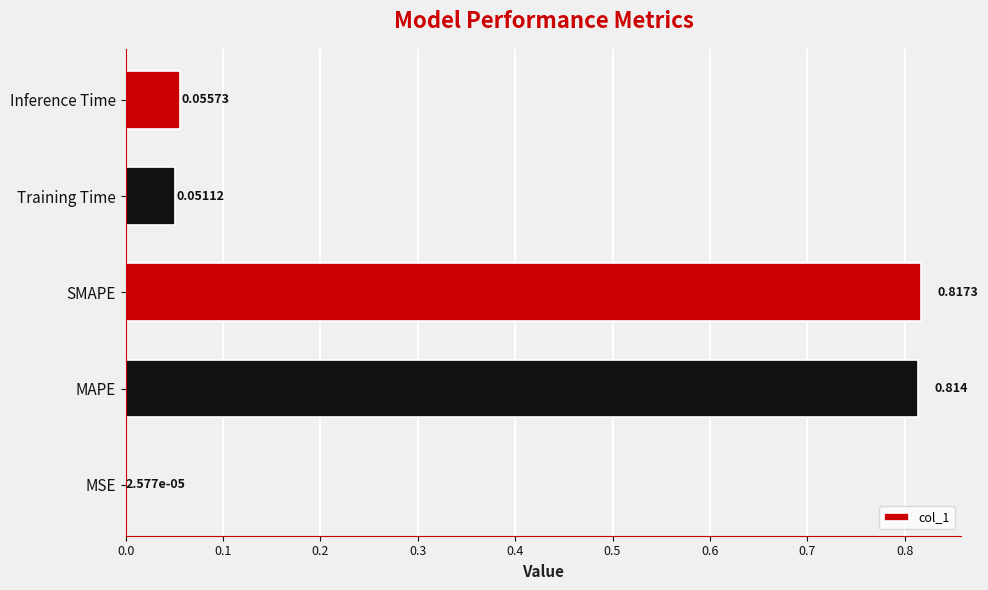

Which has a higher value, MAPE or MSE?

MAPE